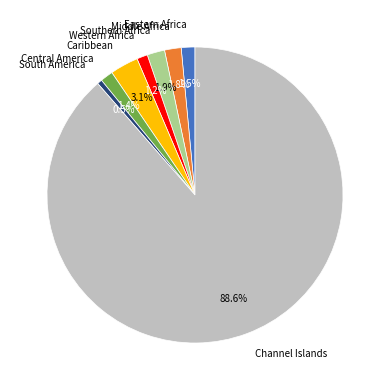

To the nearest percent, what is the difference between the largest and smallest slice percentages?

88%